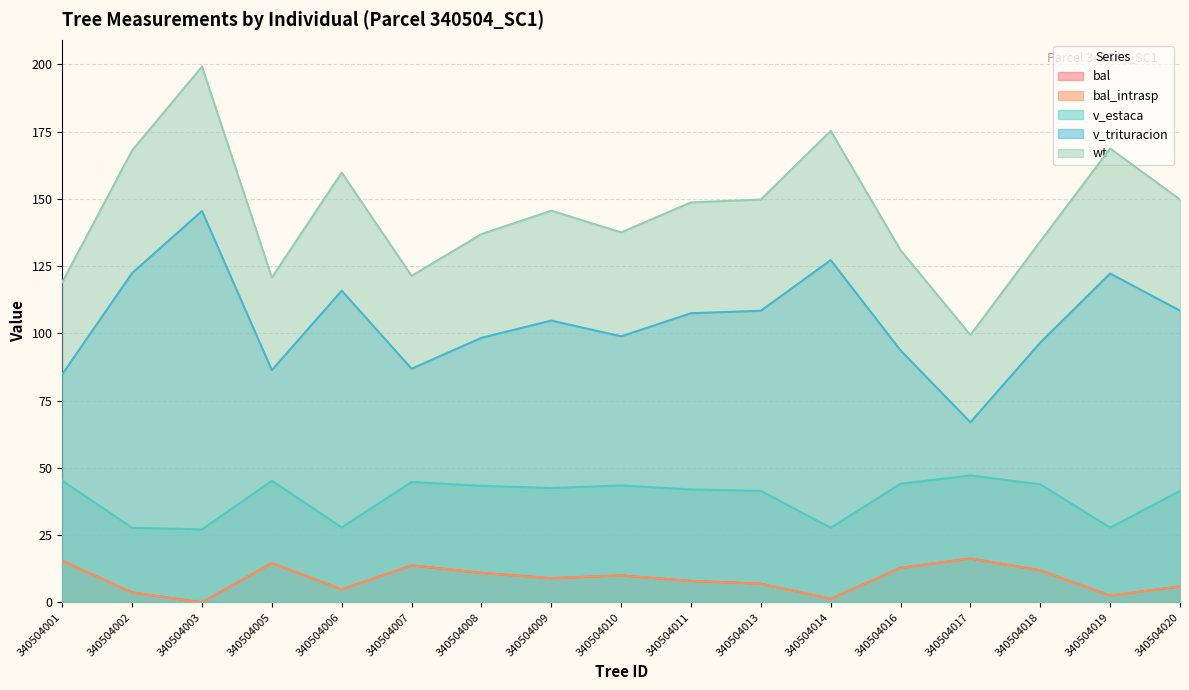

The value of v_trituracion at 340504008 is 98.3. True or false?

True